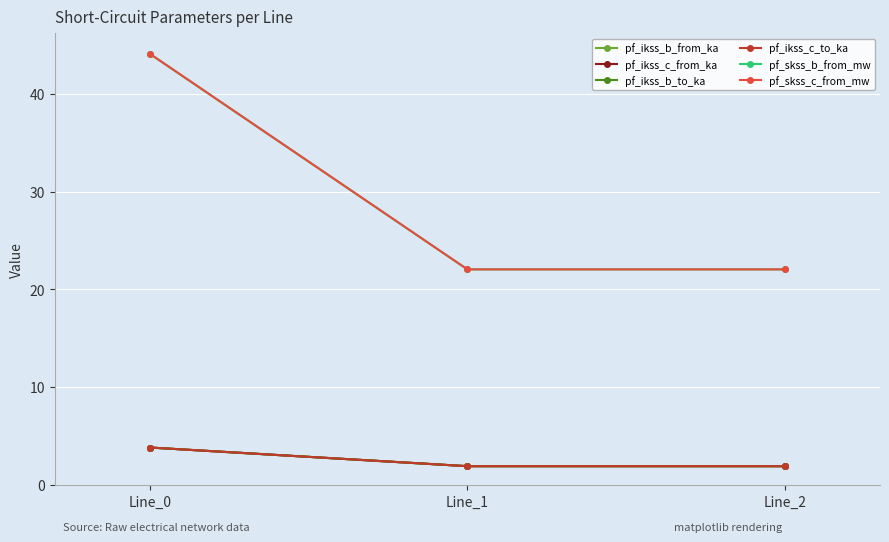

Does the chart have visible grid lines?

Yes